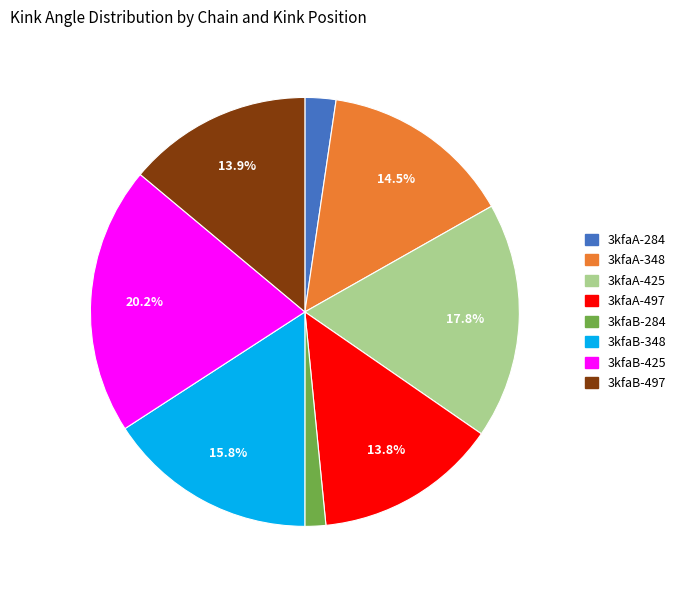

Between 3kfaA-284 and 3kfaB-497, which is larger?

3kfaB-497